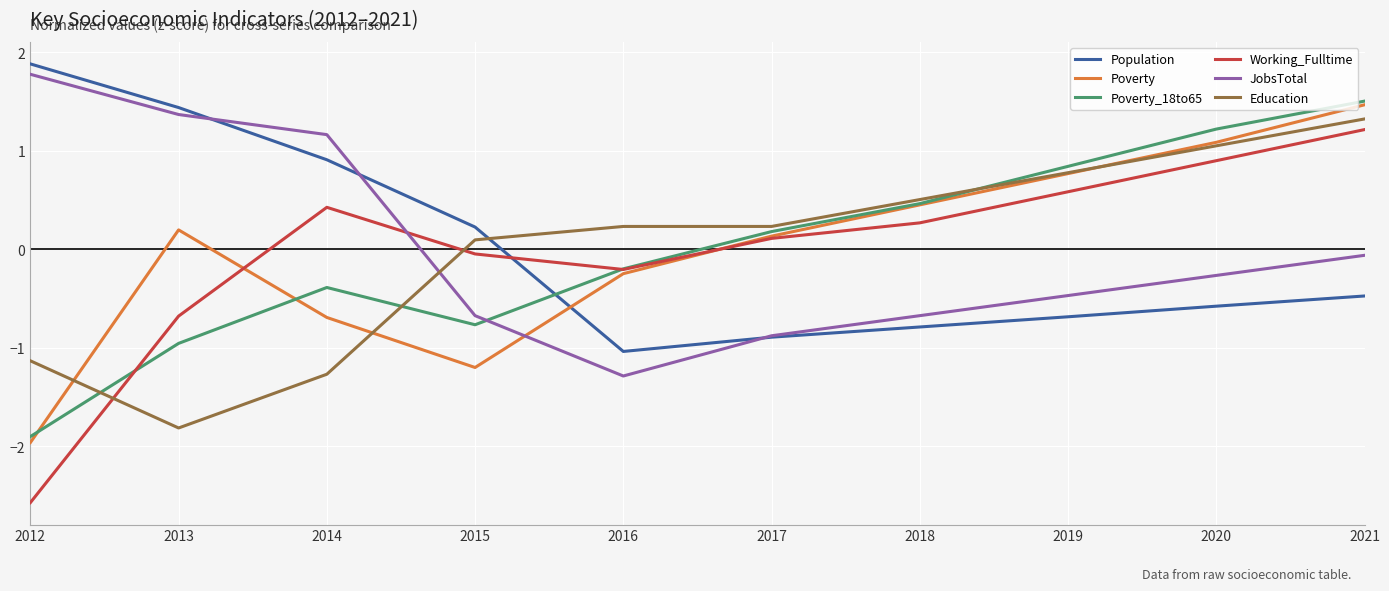

At which label does Education reach its peak?

2021